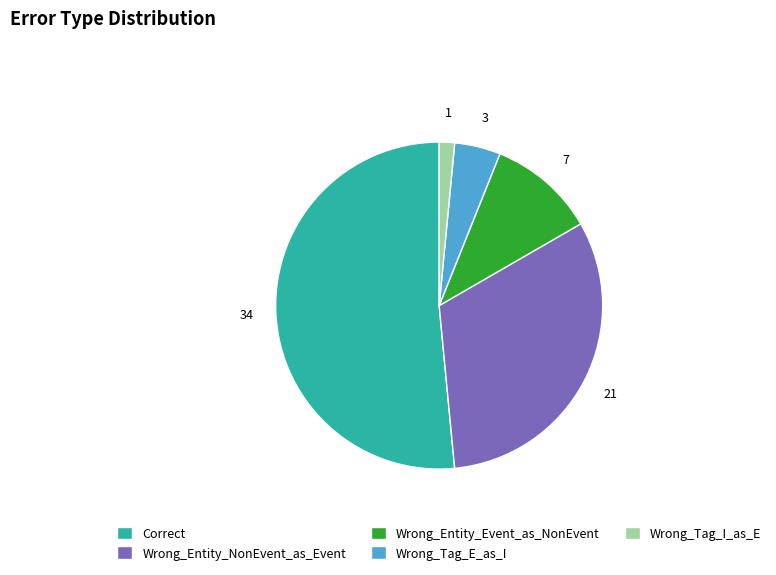

Rank the categories by value from highest to lowest.

Correct, Wrong_Entity_NonEvent_as_Event, Wrong_Entity_Event_as_NonEvent, Wrong_Tag_E_as_I, Wrong_Tag_I_as_E